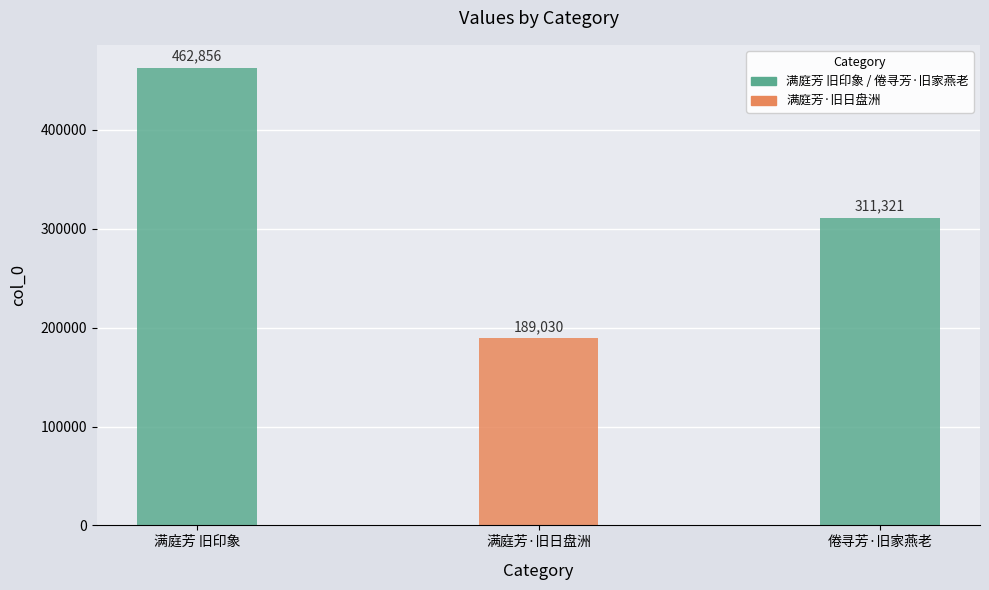

At which label is the value closest to 325943?

倦寻芳·旧家燕老